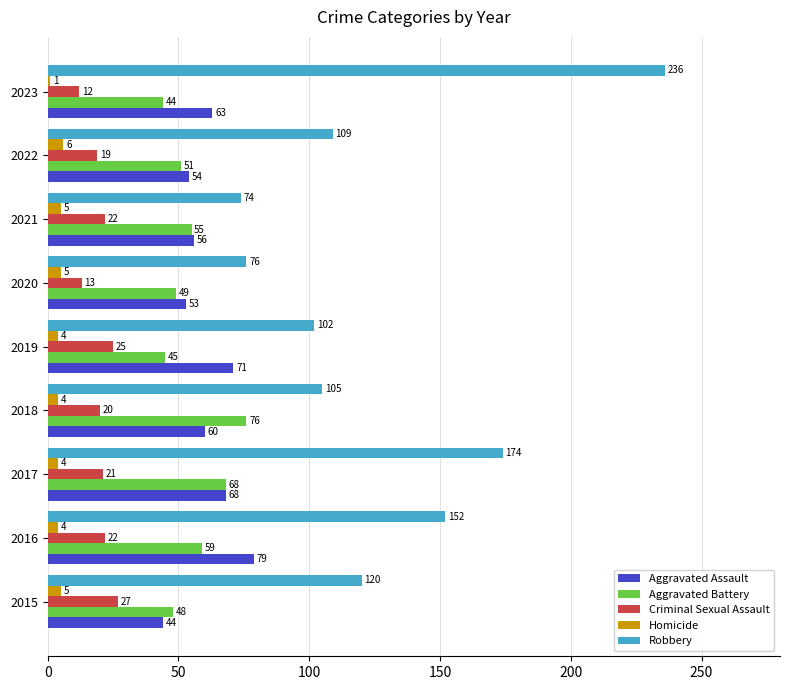

What is the maximum value shown in the chart?

236